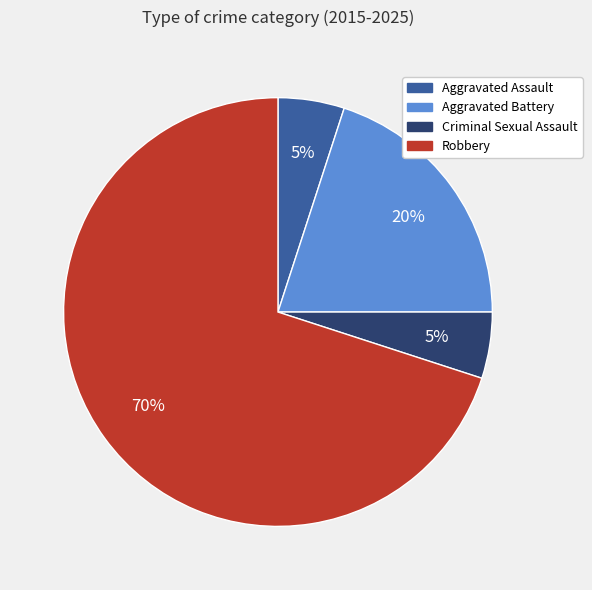

Between Robbery and Aggravated Battery, which is larger?

Robbery